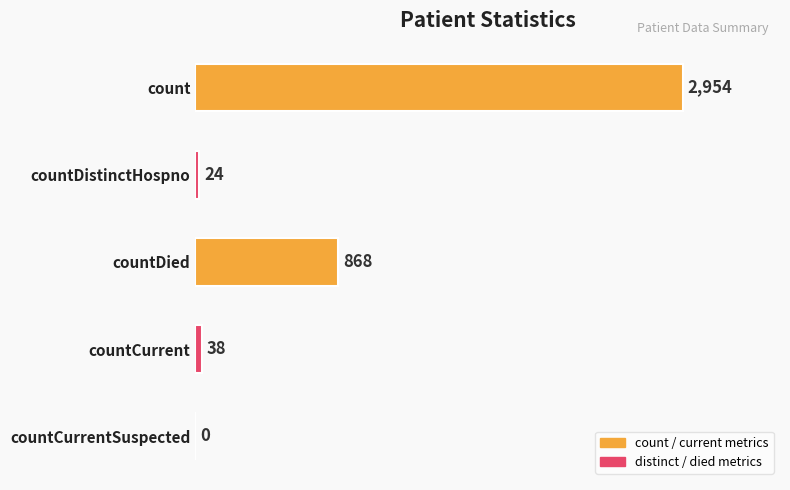

Count the number of data series in this chart.

1